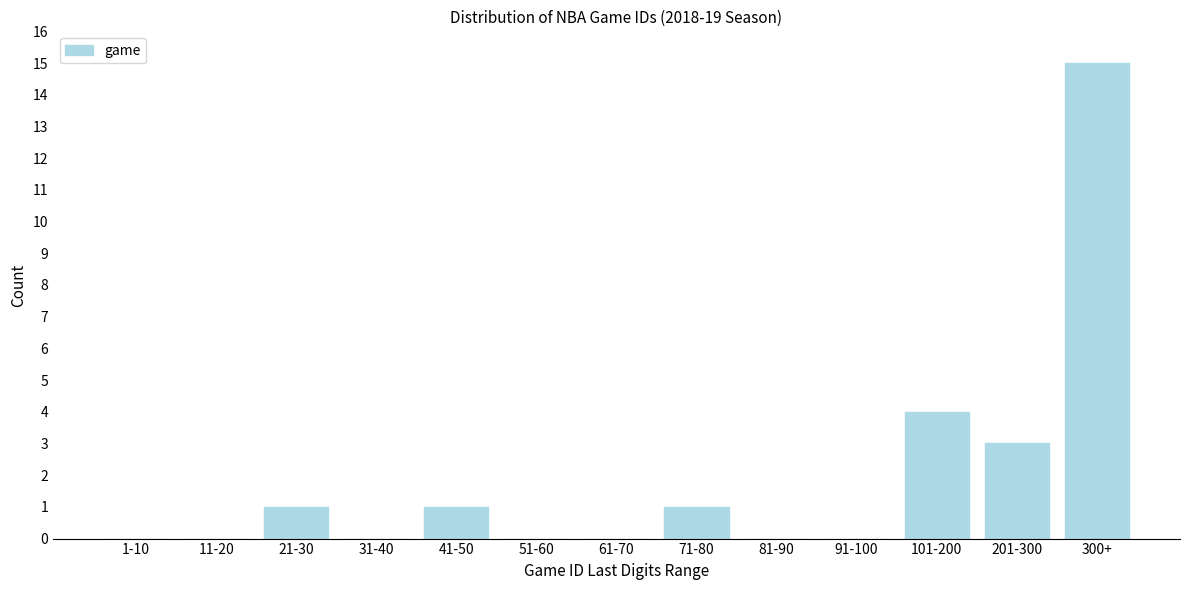

Reading right to left, list all the values displayed in this chart.

300+=15	201-300=3	101-200=4	91-100=0	81-90=0	71-80=1	61-70=0	51-60=0	41-50=1	31-40=0	21-30=1	11-20=0	1-10=0